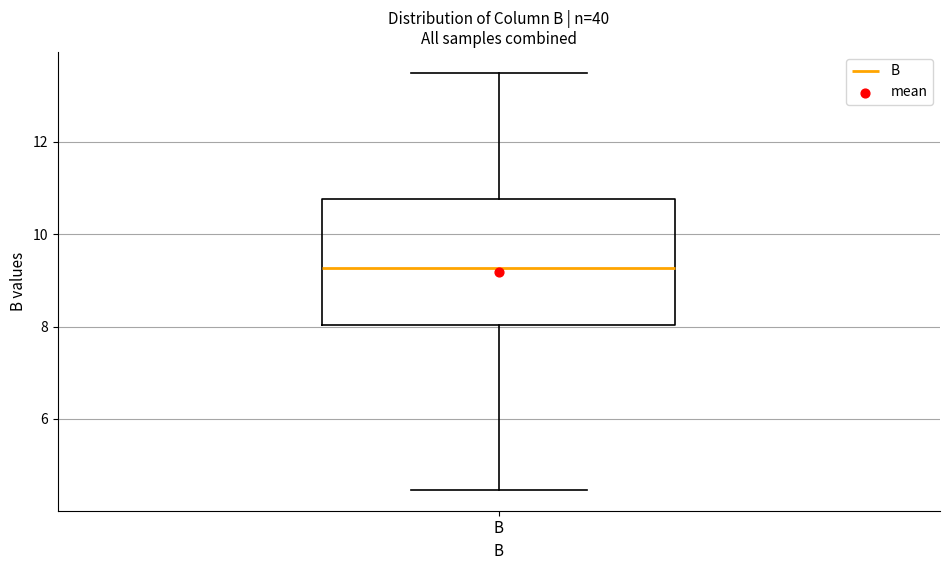

Read this box plot against the y-axis: the position of the median line, the range covered by the box, and the ends of both whiskers. The values are not printed on the chart, so give them approximately, as read against the axis.

median 9.2, box 8.0 to 10.8, whiskers 4.4 to 13.6